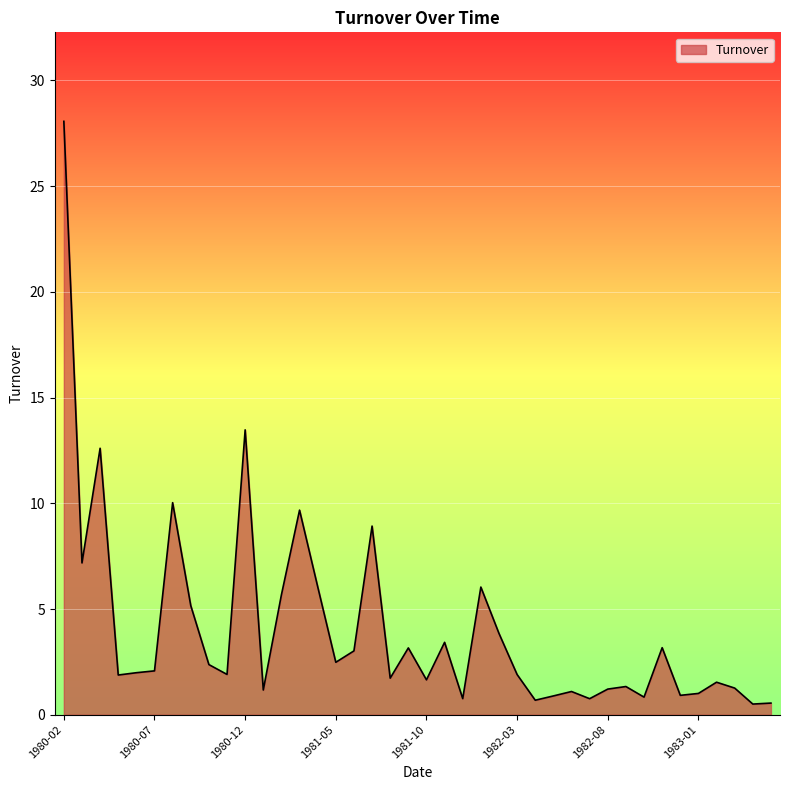

What is the difference between the maximum and minimum values?

27.6